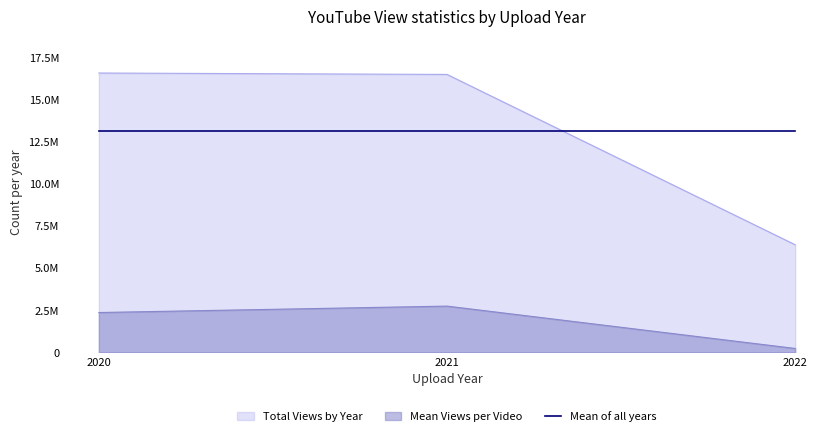

What are all the series names shown in the legend?

Total Views by Year, Mean Views per Video, Mean of all years